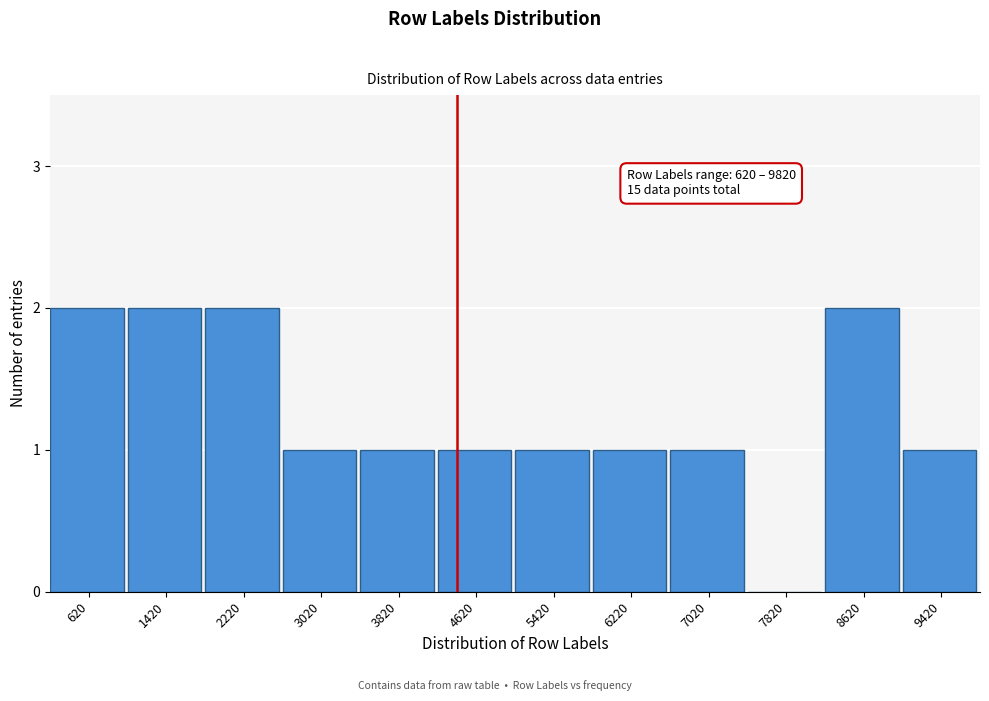

Reading left to right, list all the values displayed in this chart.

620=2	1420=2	2220=2	3020=1	3820=1	4620=1	5420=1	6220=1	7020=1	7820=0	8620=2	9420=1